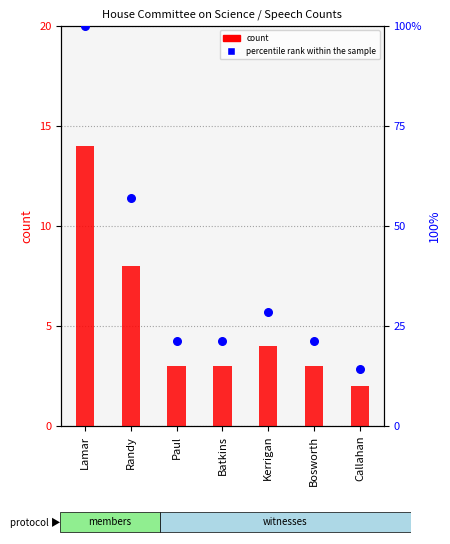

At which category is the sum across all series the highest?

Lamar